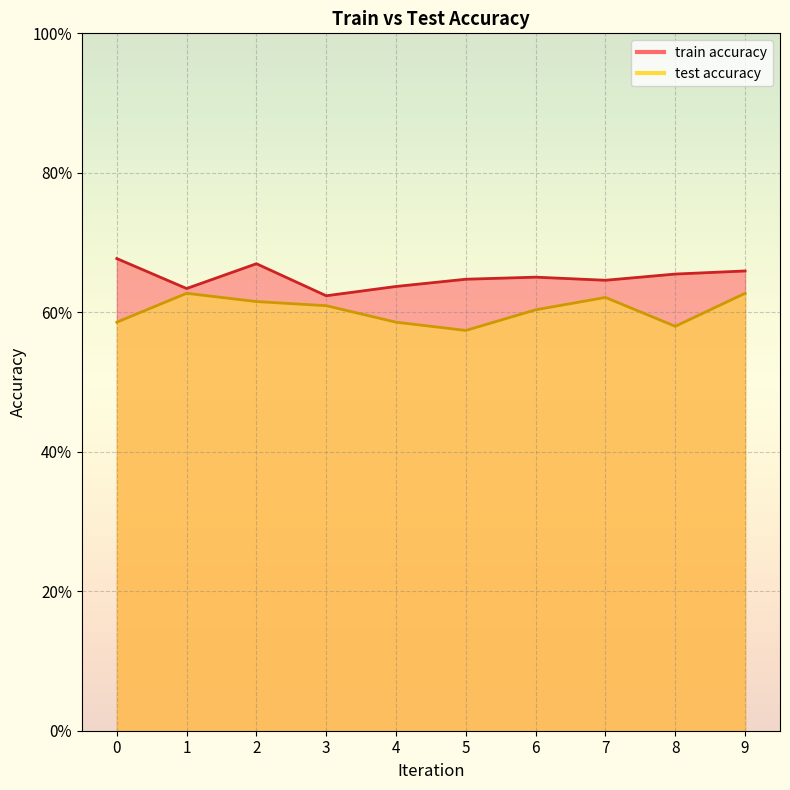

What is the value of the test accuracy point at the 7th from the left?

0.6